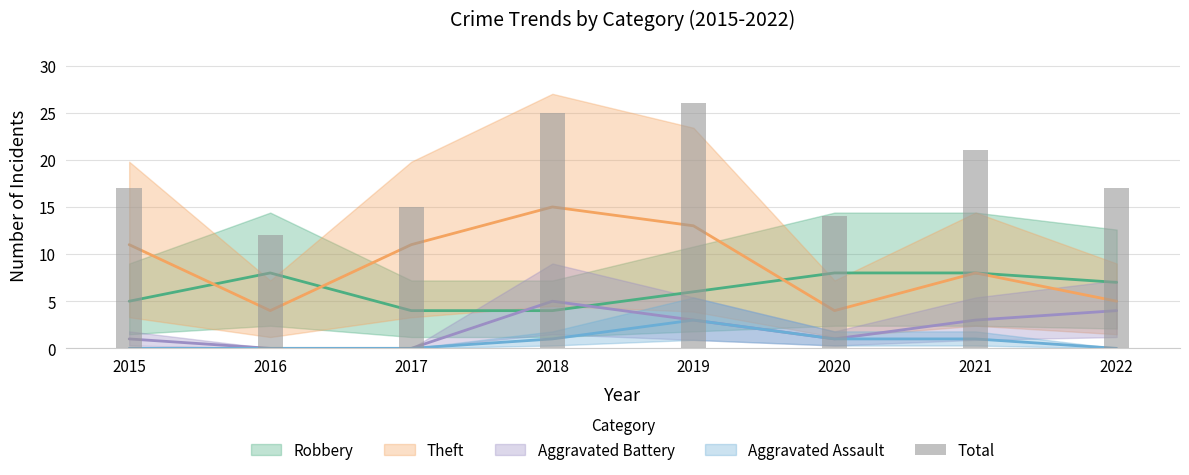

What is the difference between the values at 2015 and 2016?

5